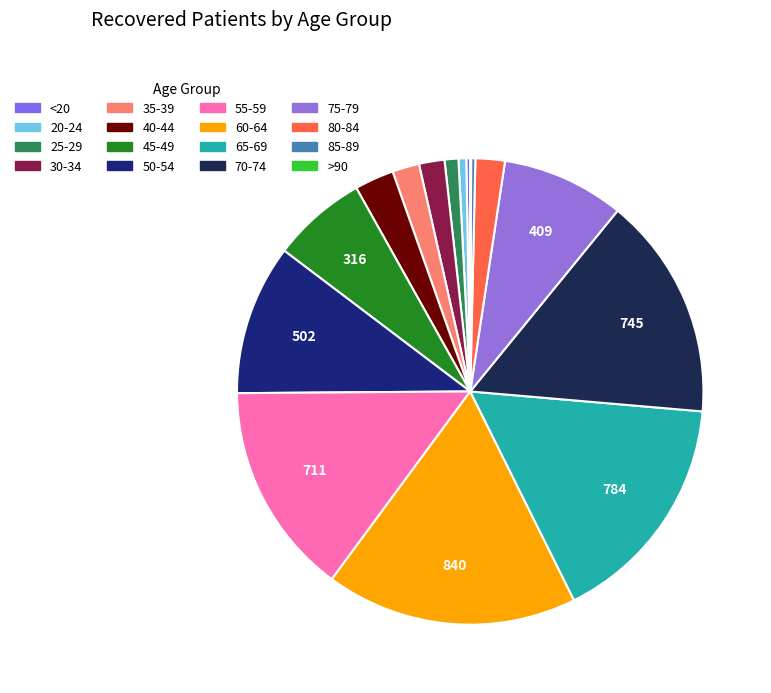

Which category has the smallest portion of the pie?

>90